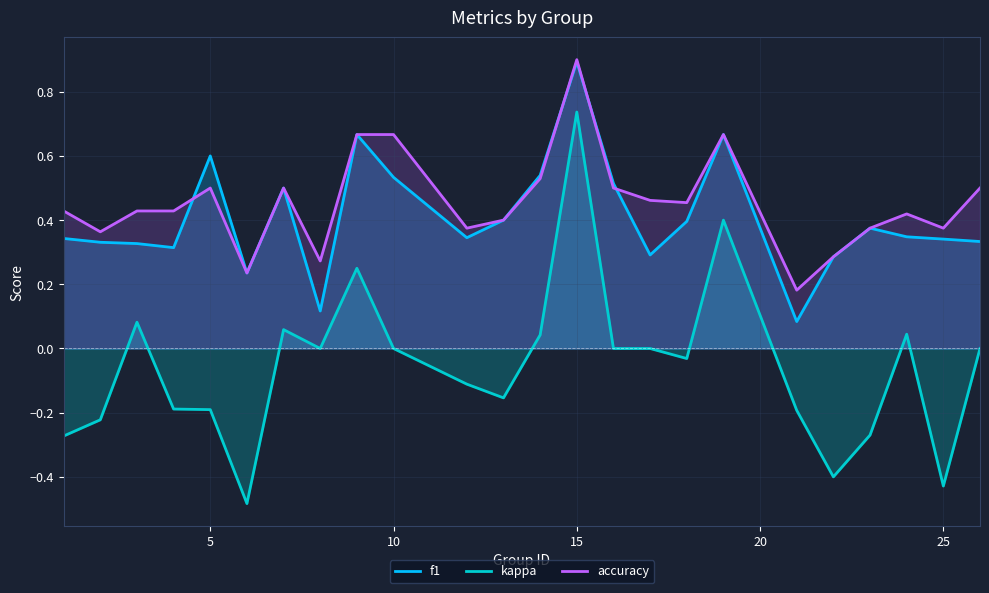

At which category is the sum across all series the highest?

15